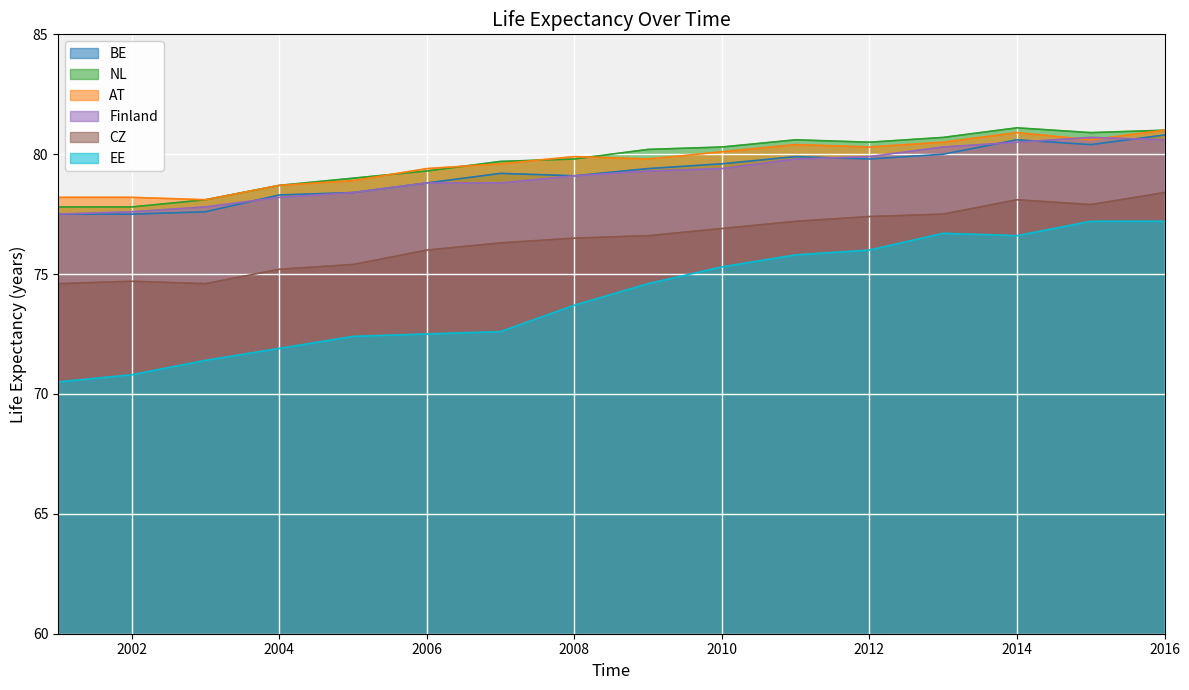

How many lines are shown in the chart?

6